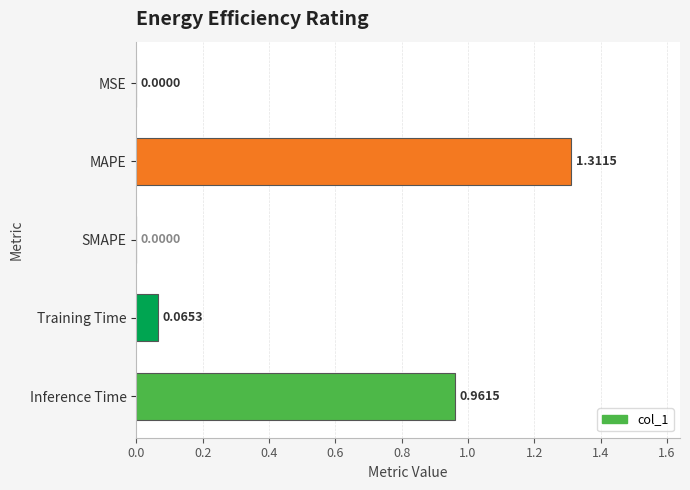

Which label corresponds to the largest value in the chart?

MAPE